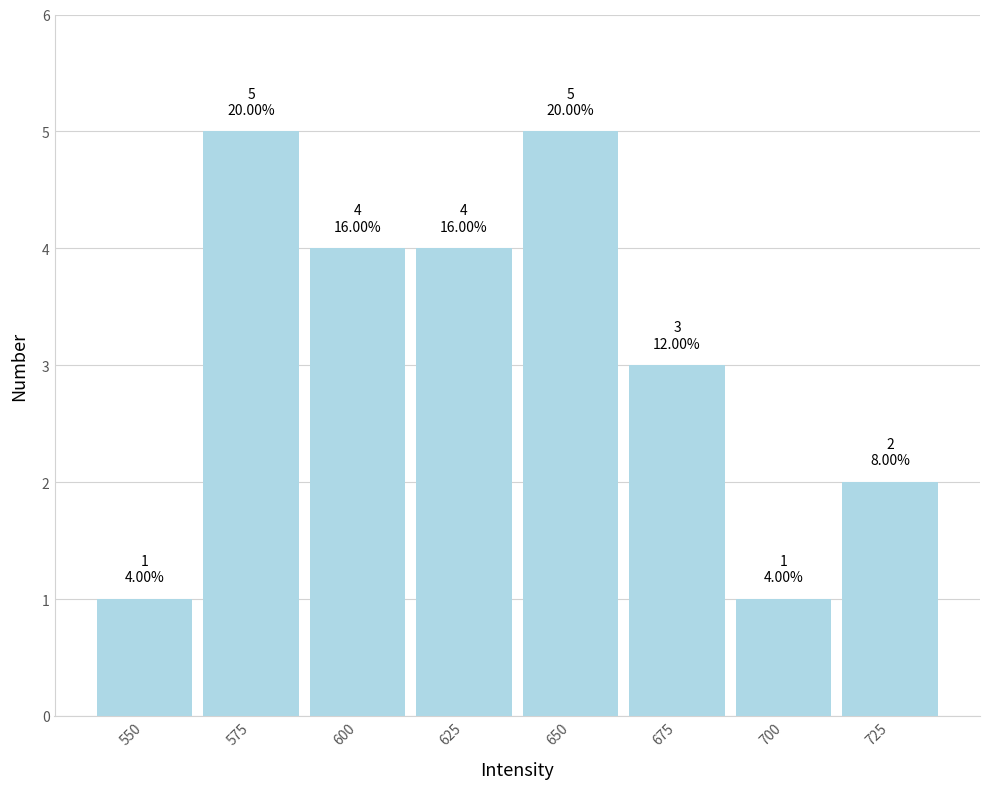

Reading left to right, list all the values displayed in this chart.

550=1	575=5	600=4	625=4	650=5	675=3	700=1	725=2